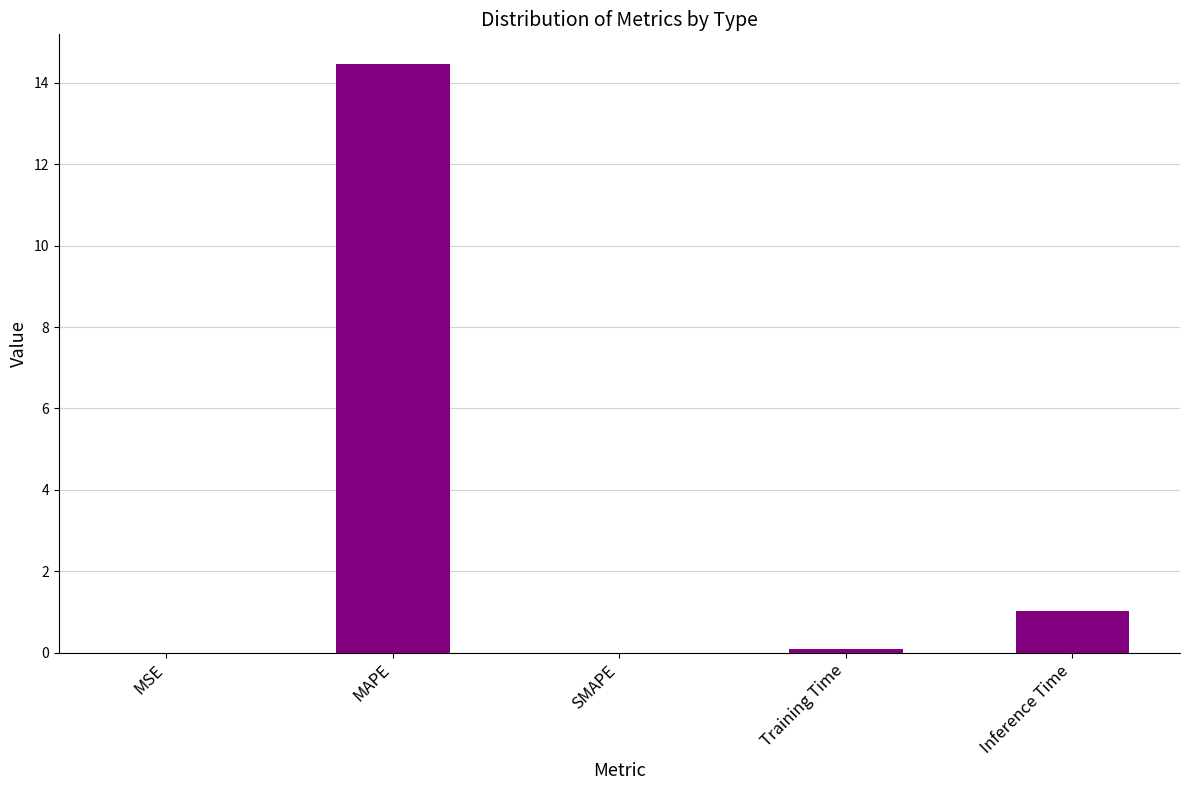

Where is the data nearest to the value 7?

Inference Time